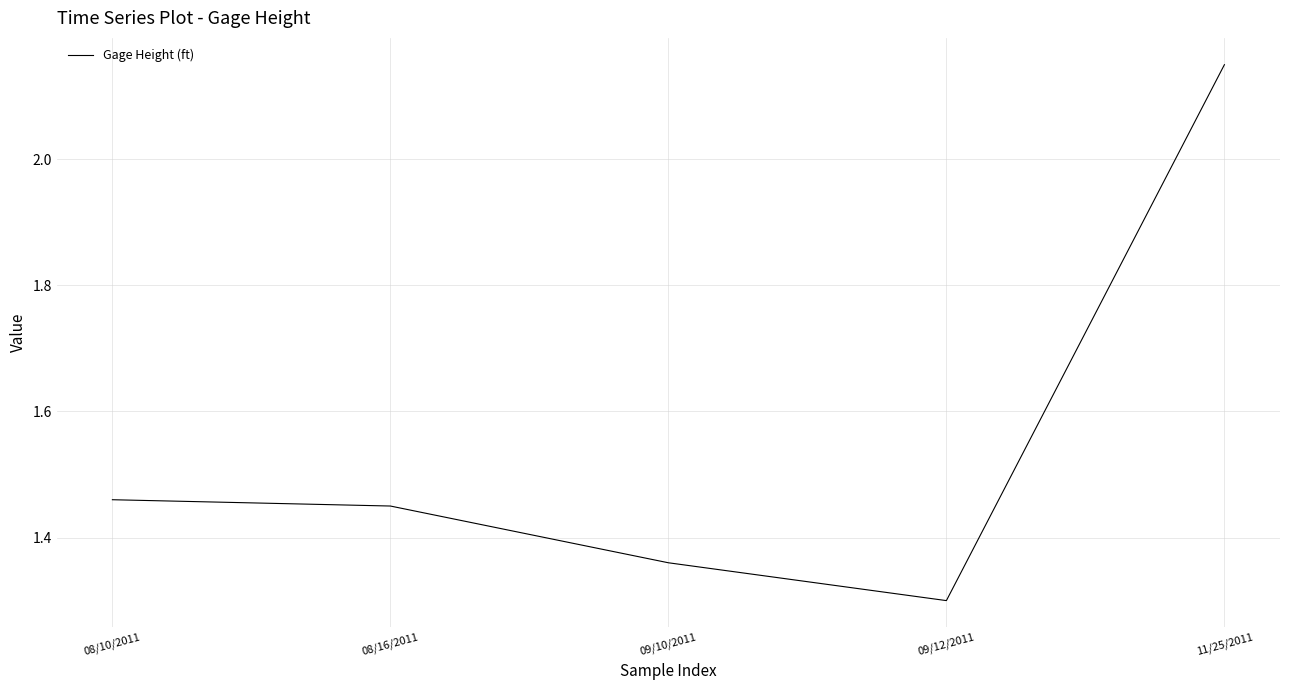

What position from the right is 08/10/2011?

5